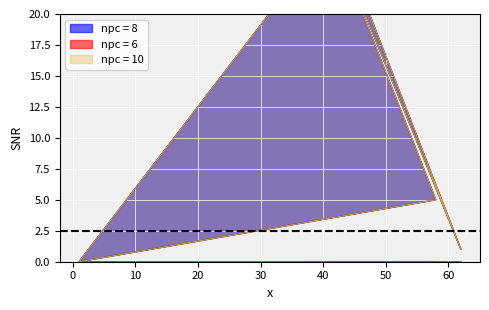

What is the value of the 4th point from the left?

32